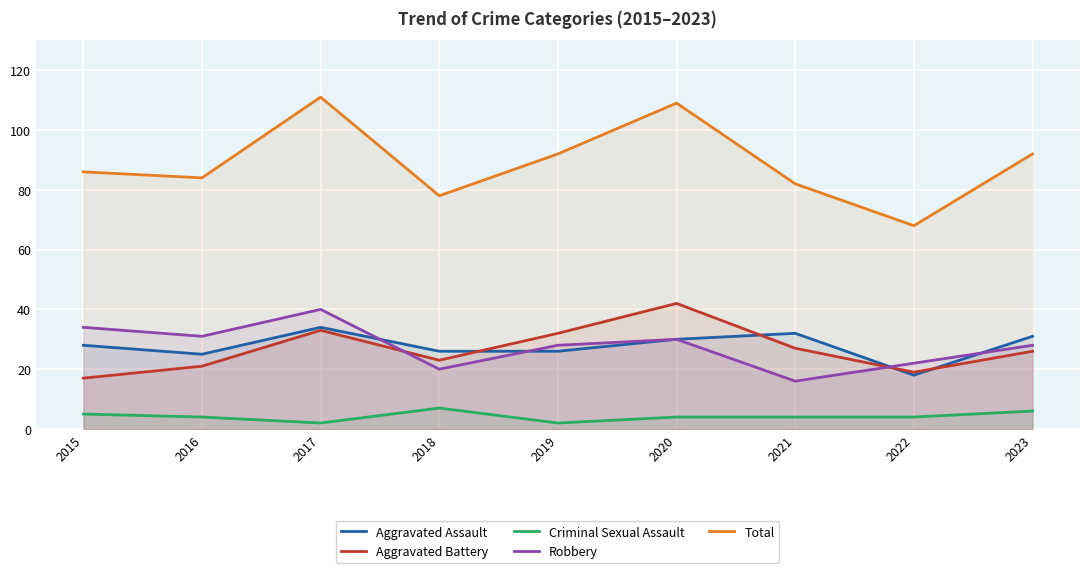

True or false: Aggravated Battery has a value of 32 at 2019.

True